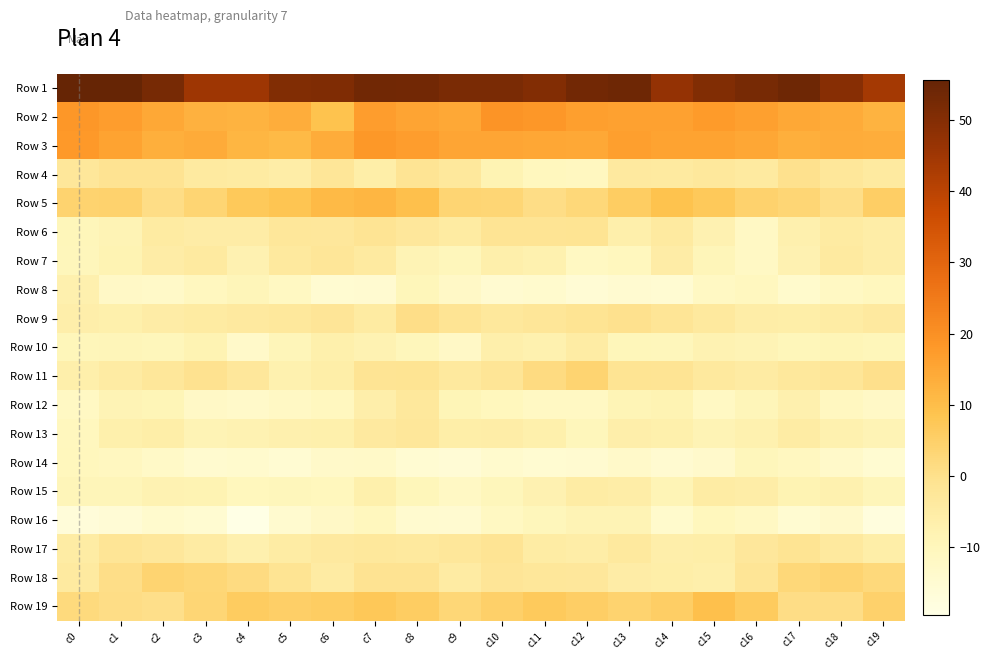

Which has a higher value, c4 or c8?

c8